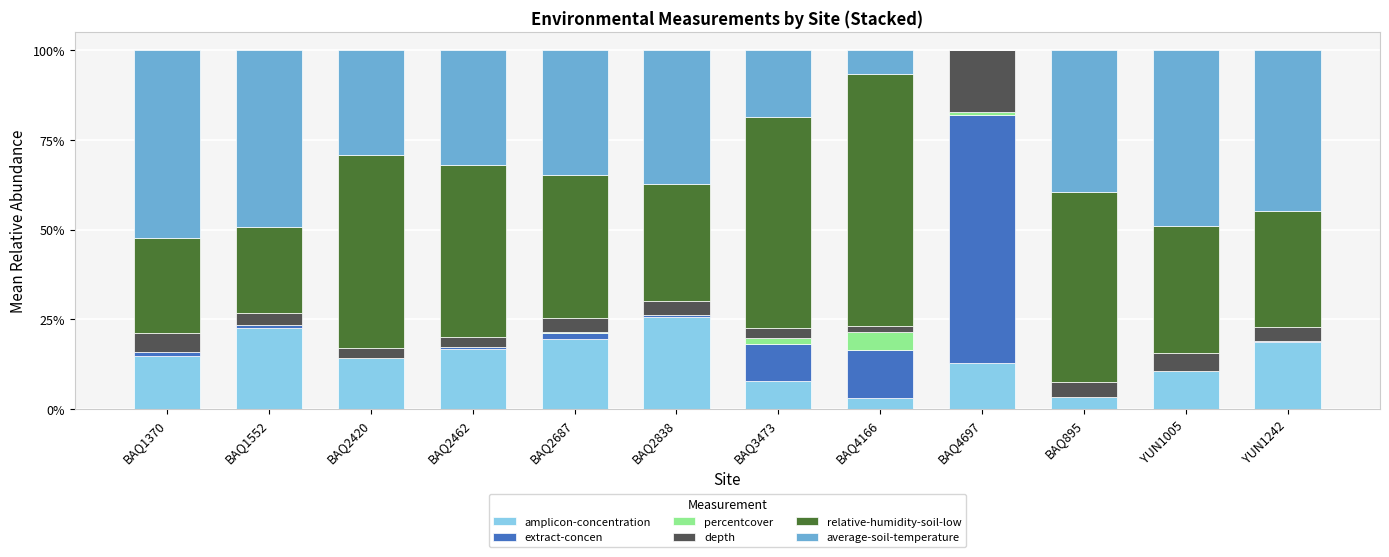

What is the highest value of the amplicon-concentration series?

25.6